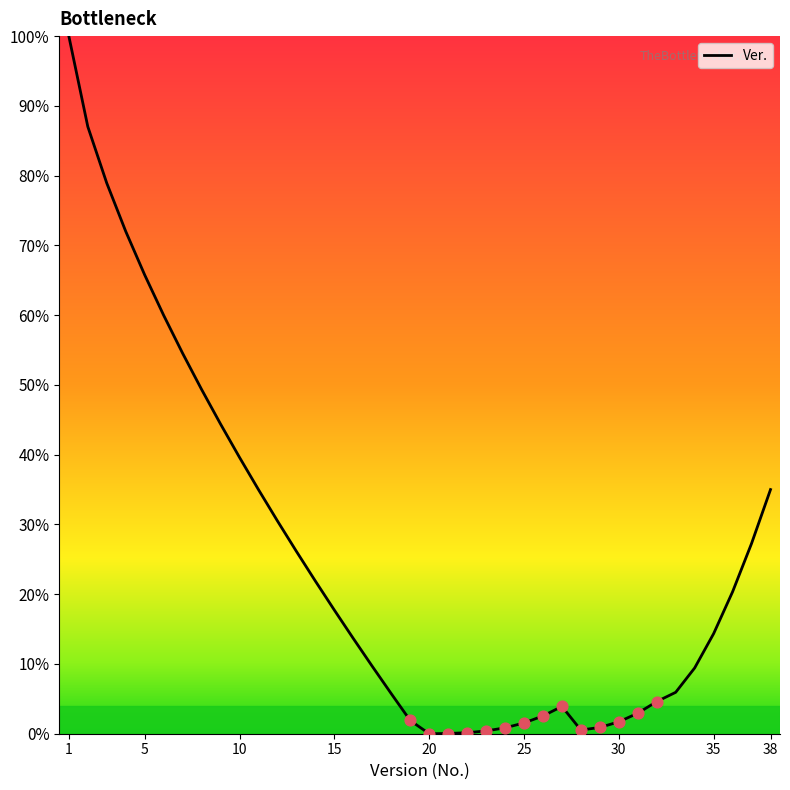

What is the difference between the maximum and minimum values?

100.0